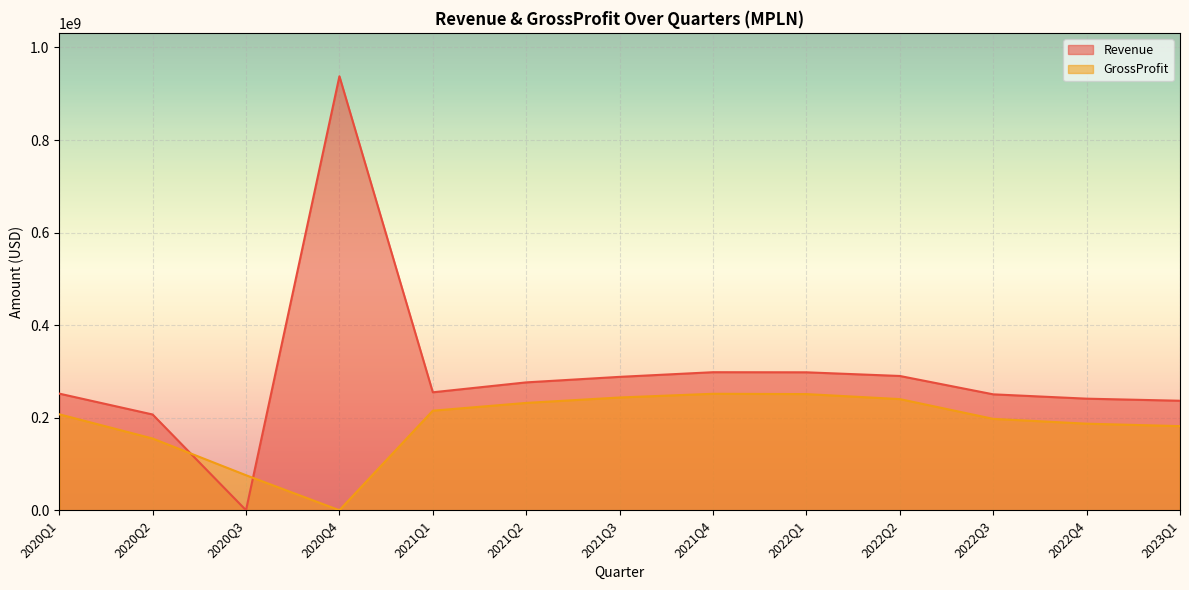

Reading left to right, what are all the values shown in this chart?

Revenue: 2020Q1=252022000	2020Q2=206880000	2020Q3=0	2020Q4=937763000	2021Q1=254864000	2021Q2=276272000	2021Q3=288212000	2021Q4=298254000	2022Q1=298046000	2022Q2=290128000	2022Q3=250453000	2022Q4=241089000	2023Q1=236594000
GrossProfit: 2020Q1=207337000	2020Q2=154986000	2020Q3=75651000	2020Q4=0	2021Q1=215134000	2021Q2=231904000	2021Q3=243624000	2021Q4=251648000	2022Q1=250974000	2022Q2=240151000	2022Q3=197441000	2022Q4=187052000	2023Q1=181744000